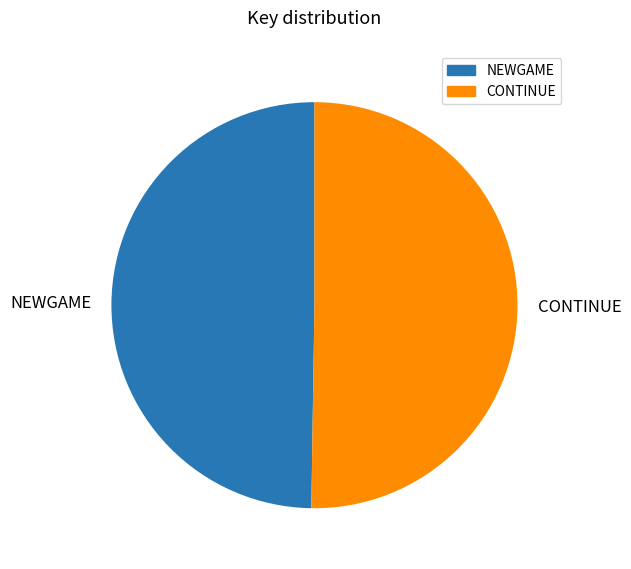

Is it true that NEWGAME is 50% of the pie?

True